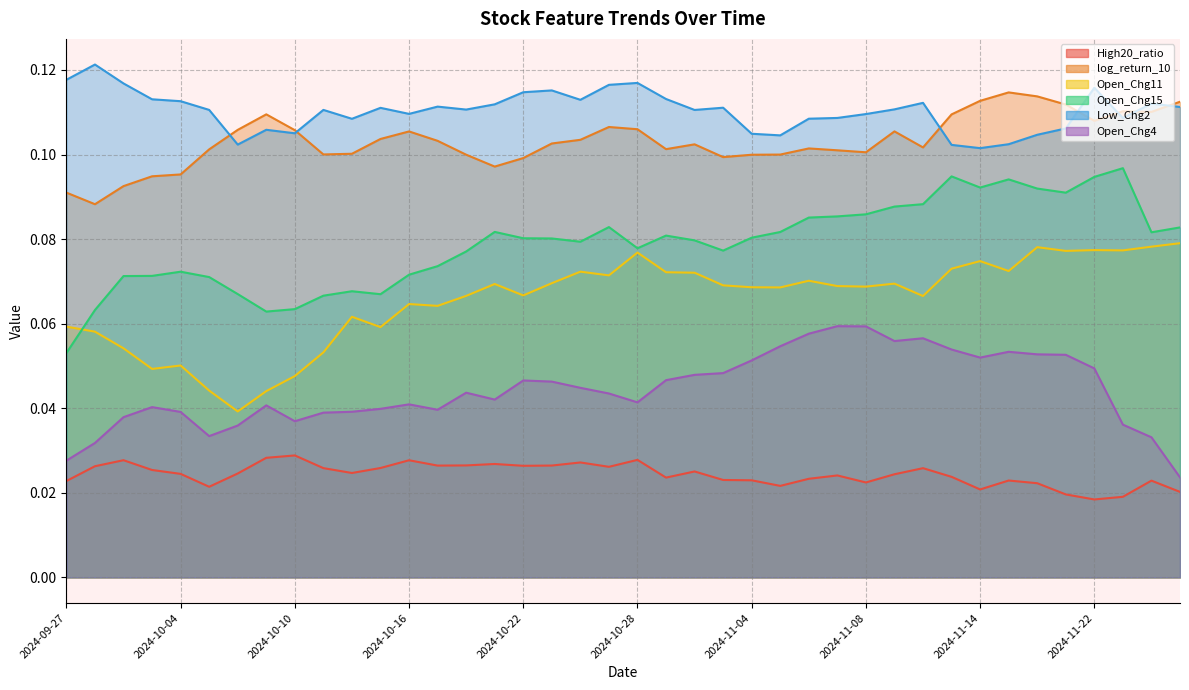

Is it true that High20_ratio equals 0.0 at 2024-11-25?

False